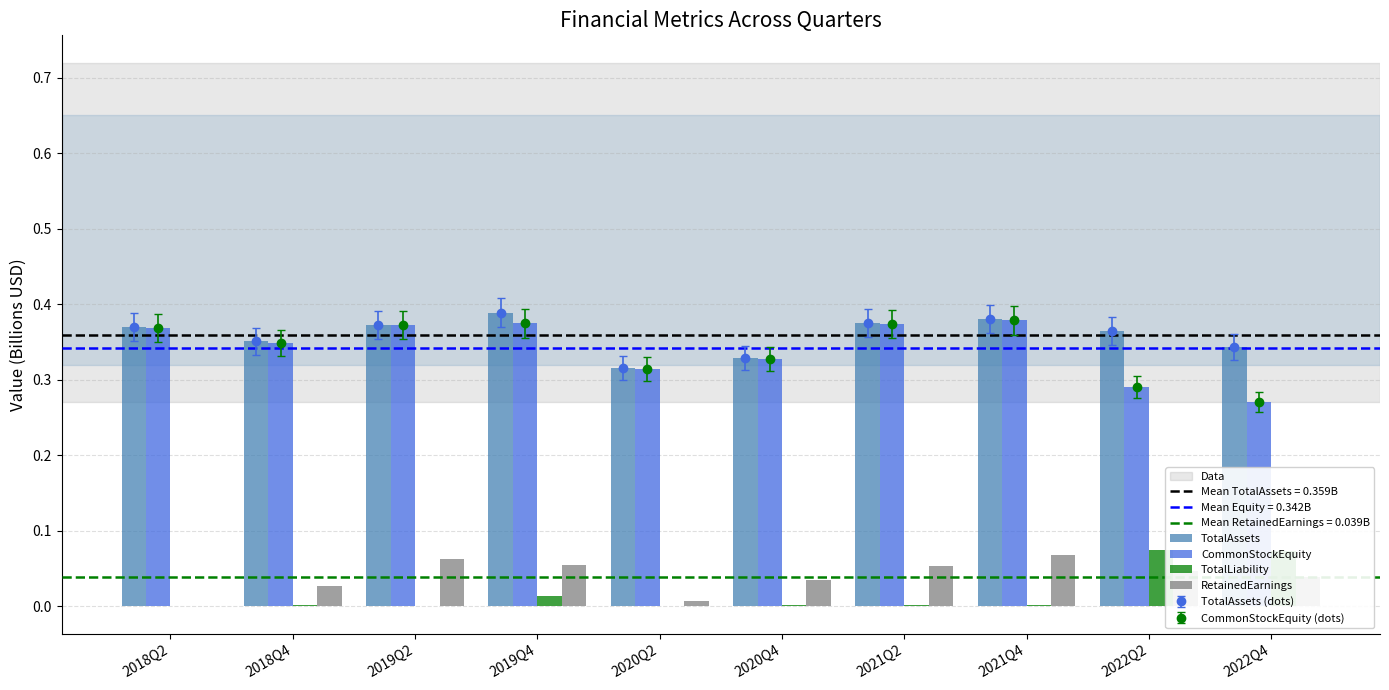

Reading right to left, extract all data points from this chart.

TotalAssets: 2022Q4=0.3	2022Q2=0.4	2021Q4=0.4	2021Q2=0.4	2020Q4=0.3	2020Q2=0.3	2019Q4=0.4	2019Q2=0.4	2018Q4=0.4	2018Q2=0.4
CommonStockEquity: 2022Q4=0.3	2022Q2=0.3	2021Q4=0.4	2021Q2=0.4	2020Q4=0.3	2020Q2=0.3	2019Q4=0.4	2019Q2=0.4	2018Q4=0.3	2018Q2=0.4
TotalLiability: 2022Q4=0.1	2022Q2=0.1	2021Q4=0.0	2021Q2=0.0	2020Q4=0.0	2020Q2=0.0	2019Q4=0.0	2019Q2=0.0	2018Q4=0.0	2018Q2=0.0
RetainedEarnings: 2022Q4=0.0	2022Q2=0.0	2021Q4=0.1	2021Q2=0.1	2020Q4=0.0	2020Q2=0.0	2019Q4=0.1	2019Q2=0.1	2018Q4=0.0	2018Q2=-0.0